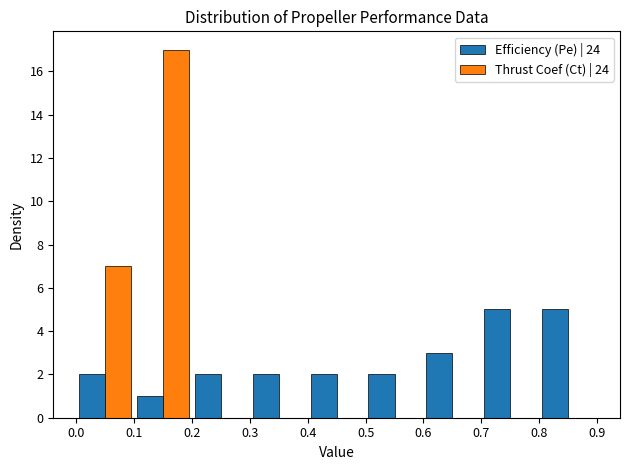

What is the height of the Thrust Coef (Ct) | 24 bar covering 0.0 to 0.1 on the x-axis? The values are not printed on the chart, so give them approximately, as read against the axis.

7